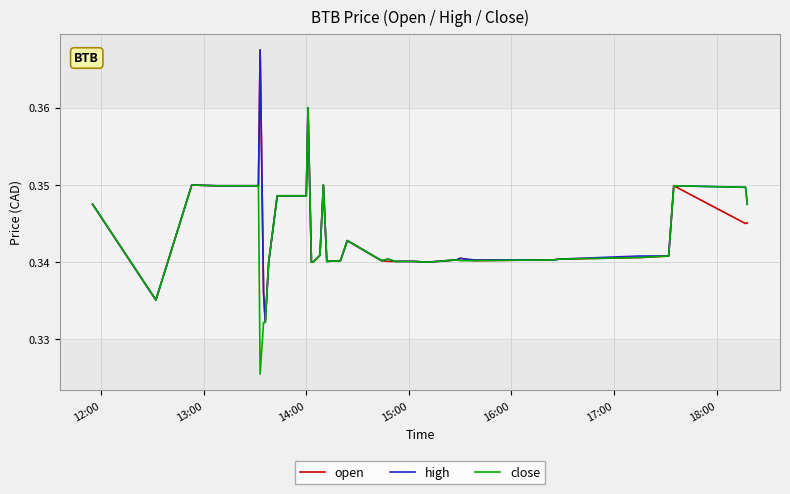

List the series in order of their overall mean, lowest first.

close, open, high